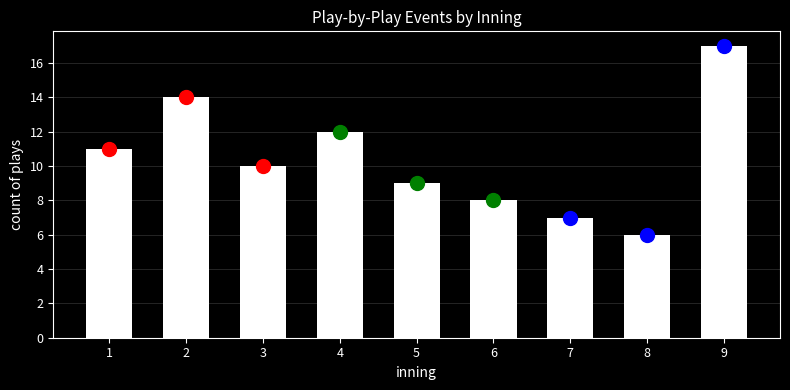

Reading right to left, what are all the values shown in this chart?

9=17	8=6	7=7	6=8	5=9	4=12	3=10	2=14	1=11